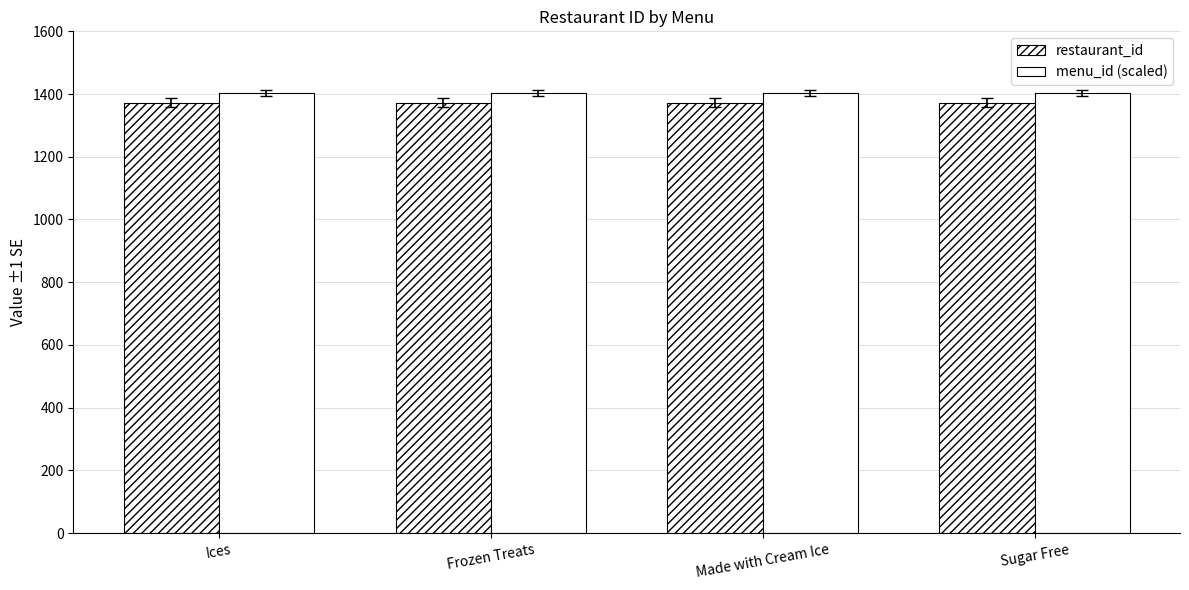

What is the value of the restaurant_id bar at the 3rd from the left?

1373